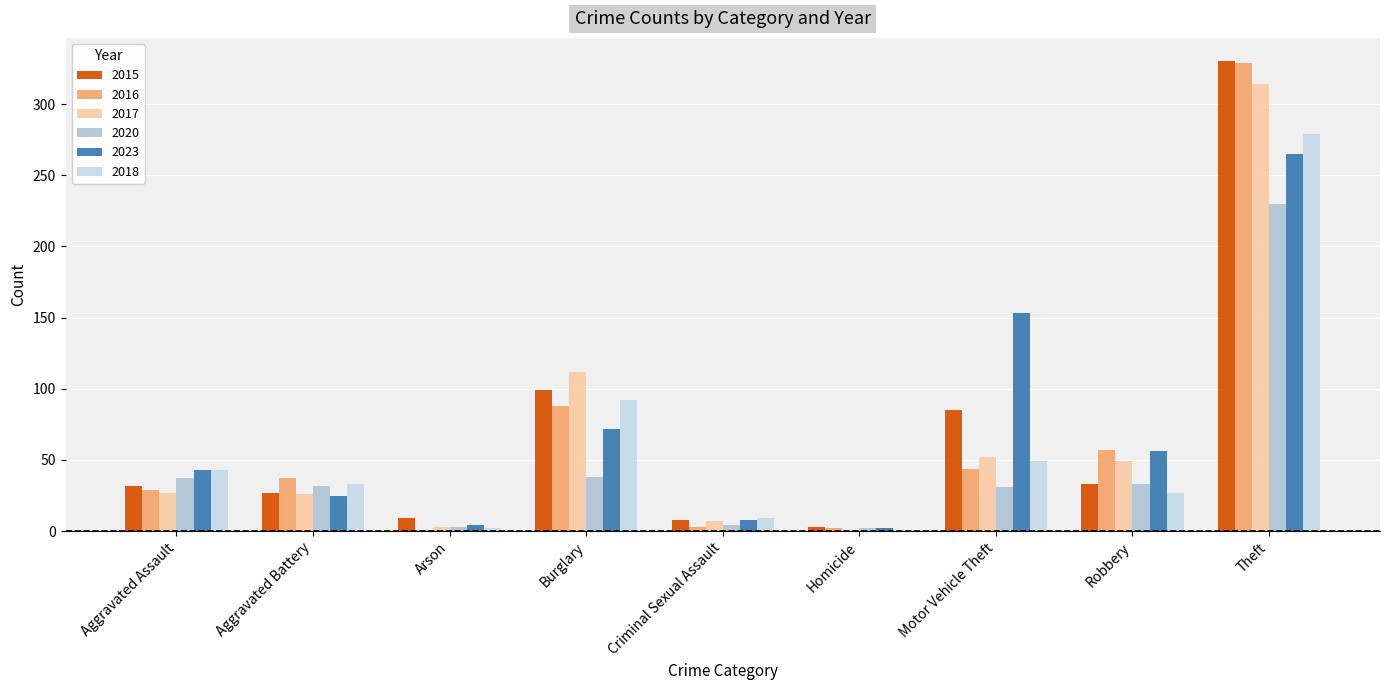

At which label is 2017 closest to 157?

Burglary